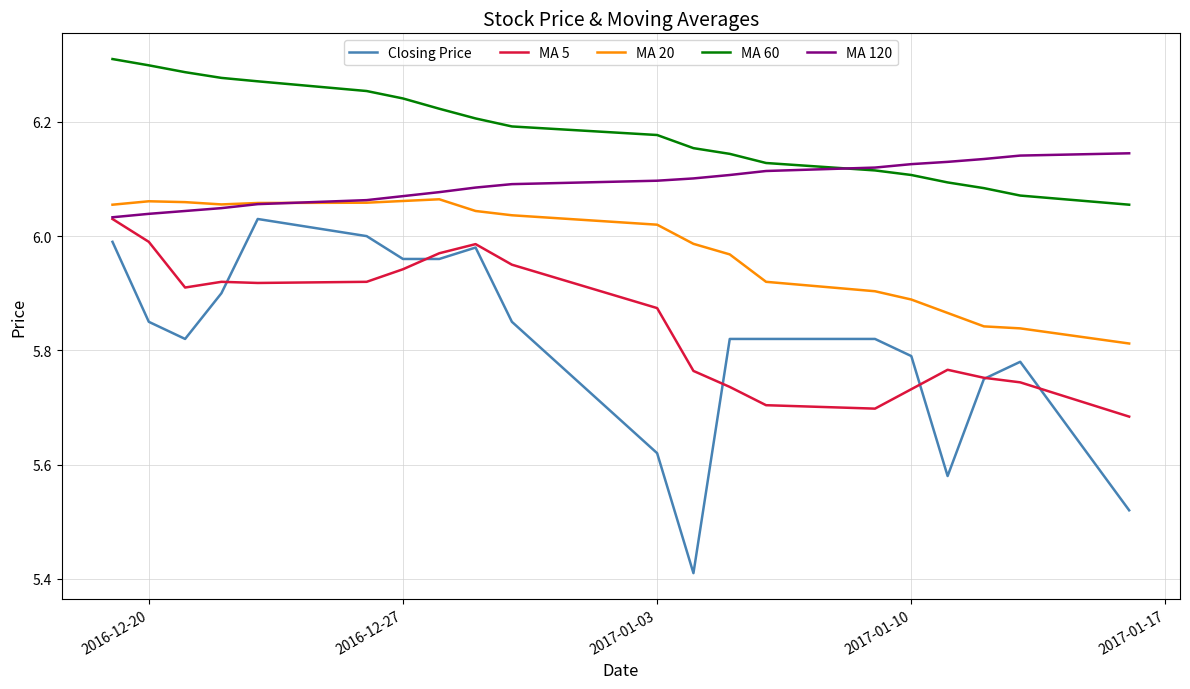

What are all the series names shown in the legend?

Closing Price, MA 5, MA 20, MA 60, MA 120